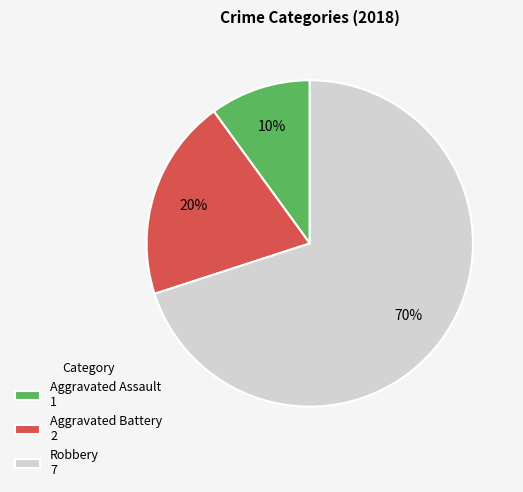

Combined, do Aggravated Battery and Aggravated Assault account for over 50%?

No